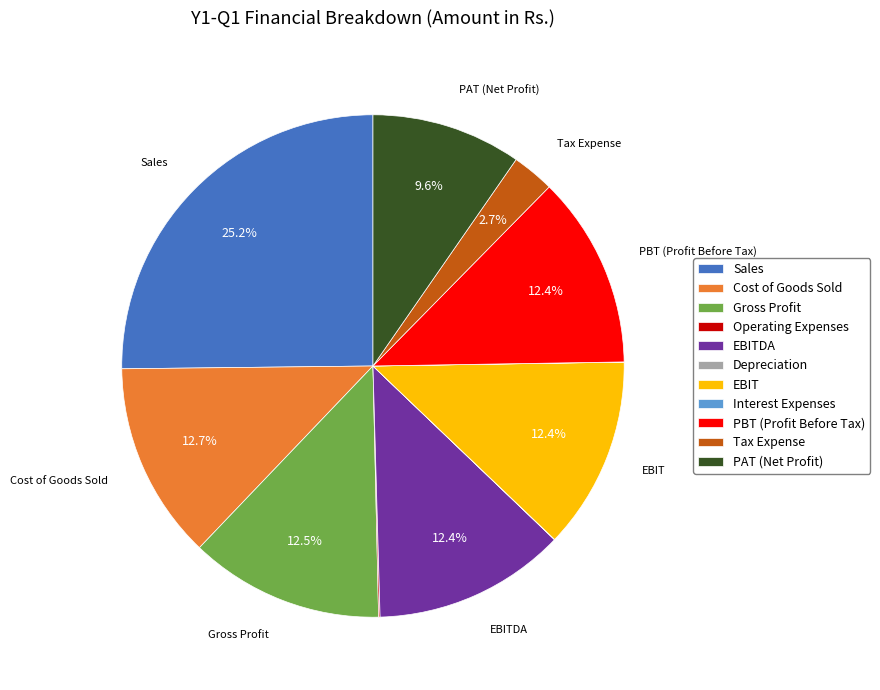

What is the ratio of the value at Gross Profit to the value at Sales?

0.5